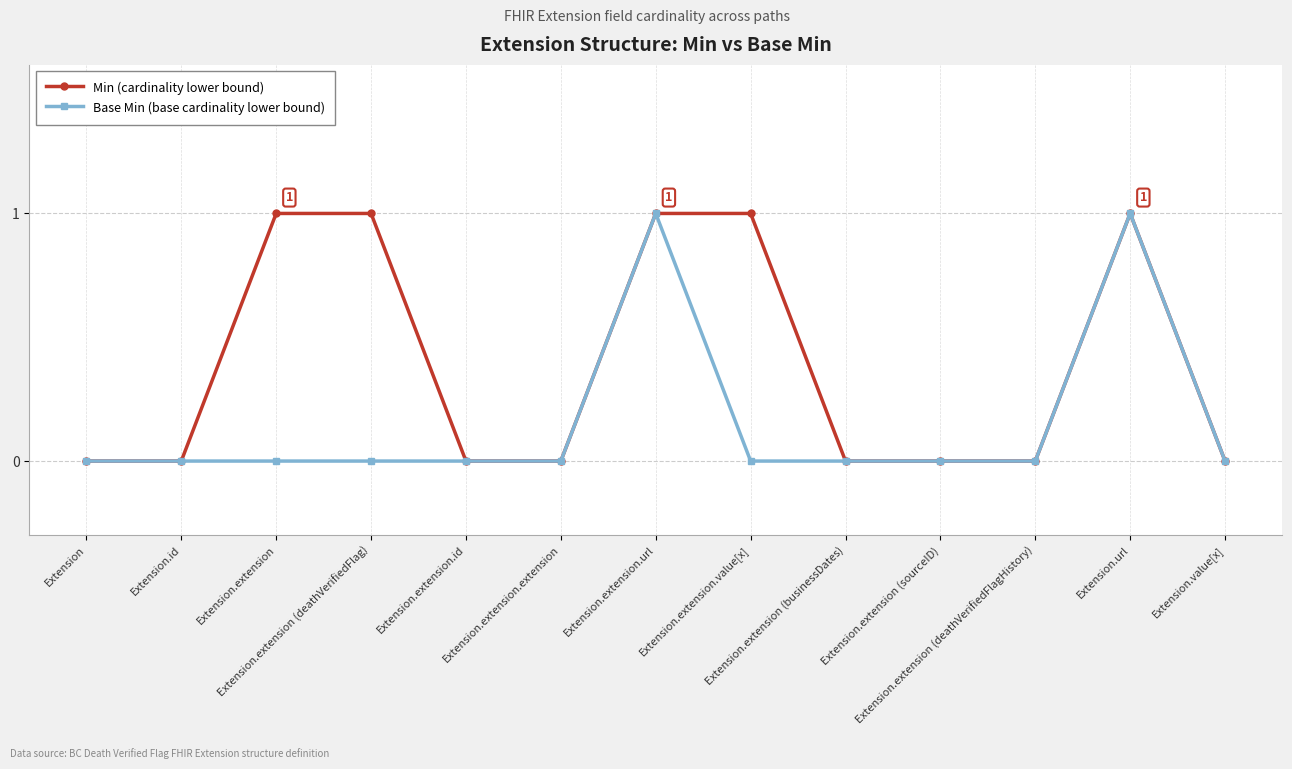

Rank the series by their average value, from highest to lowest.

Min (cardinality lower bound), Base Min (base cardinality lower bound)